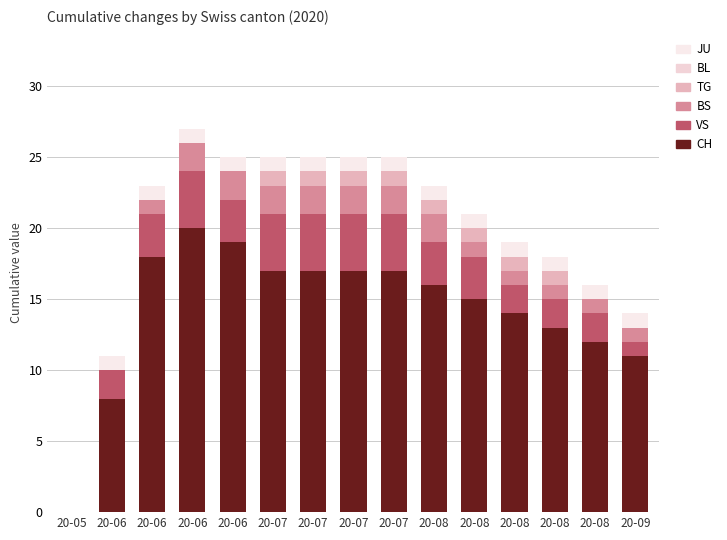

Count the number of categories in the chart.

15